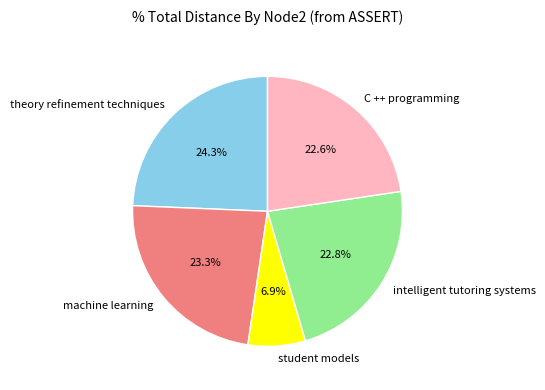

To the nearest percent, what is the average slice percentage?

20%